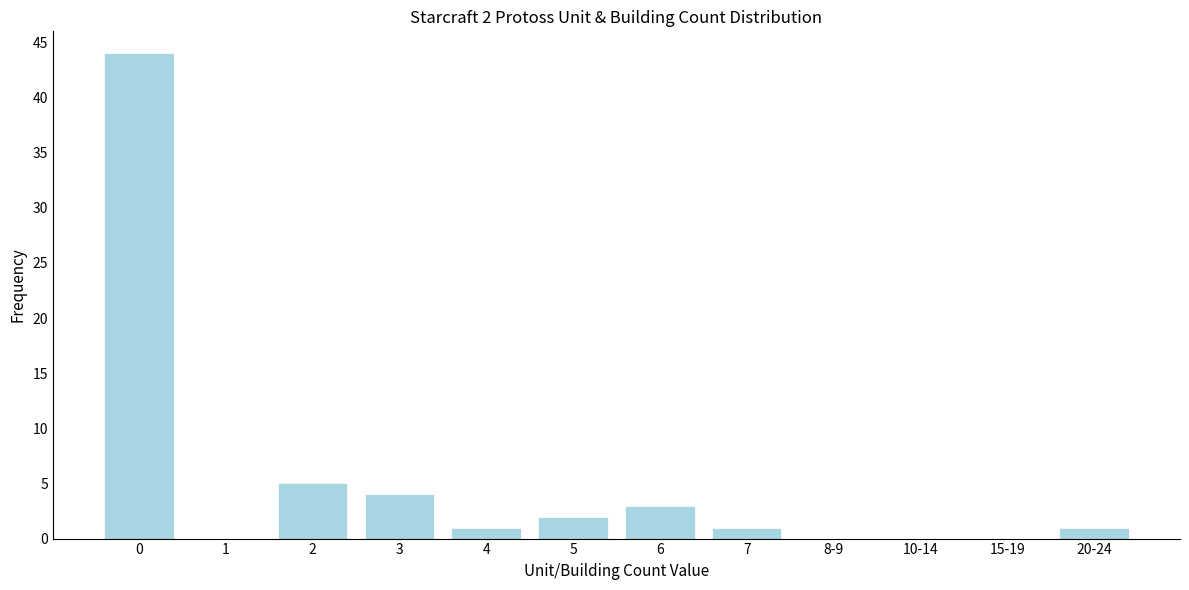

Reading right to left, what are all the values shown in this chart?

20-24=1	15-19=0	10-14=0	8-9=0	7=1	6=3	5=2	4=1	3=4	2=5	1=0	0=44